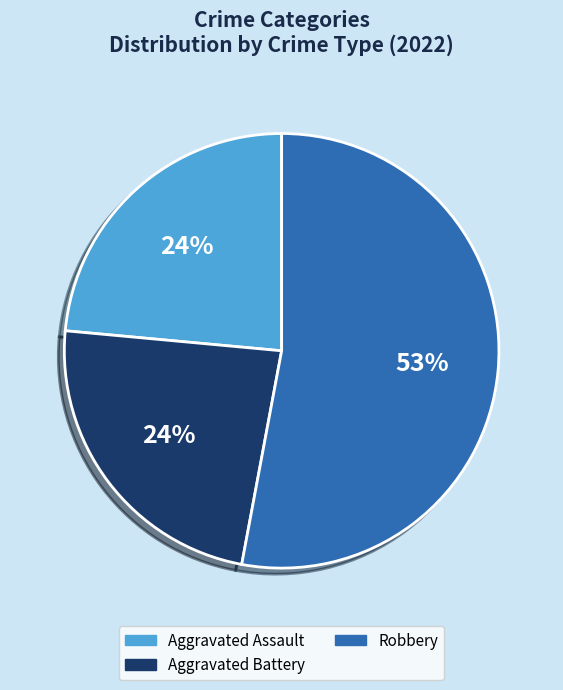

Is there a majority slice in this chart?

Yes